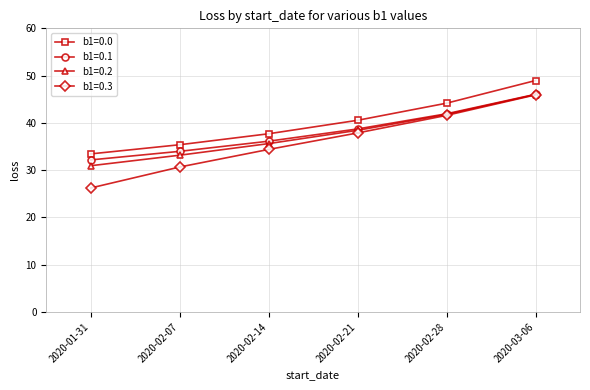

Reading right to left, extract all data points from this chart.

b1=0.0: 2020-03-06=49.0	2020-02-28=44.2	2020-02-21=40.5	2020-02-14=37.7	2020-02-07=35.4	2020-01-31=33.4
b1=0.1: 2020-03-06=46.0	2020-02-28=41.9	2020-02-21=38.7	2020-02-14=36.1	2020-02-07=34.0	2020-01-31=32.2
b1=0.2: 2020-03-06=46.0	2020-02-28=41.8	2020-02-21=38.4	2020-02-14=35.6	2020-02-07=33.2	2020-01-31=30.9
b1=0.3: 2020-03-06=45.9	2020-02-28=41.6	2020-02-21=37.9	2020-02-14=34.4	2020-02-07=30.7	2020-01-31=26.2